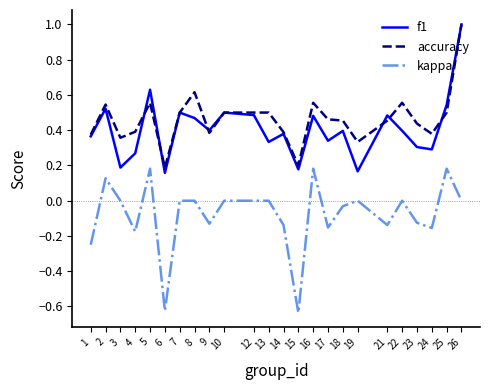

True or false: f1 has a value of 0.7 at 16.

False